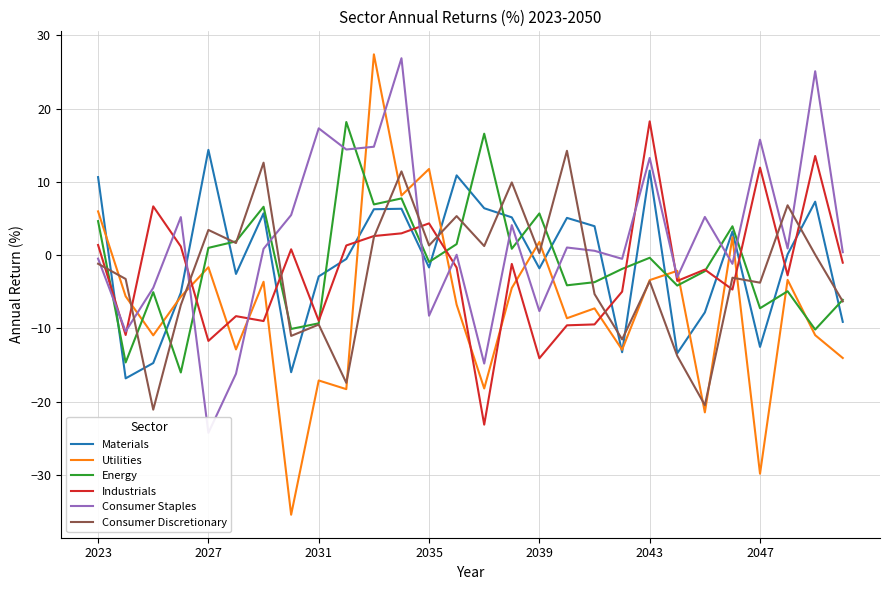

What is the highest value of the Industrials series?

18.3